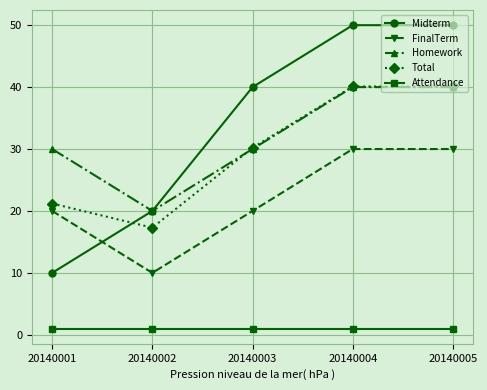

Between 20140001 and 20140003, which series saw the biggest shift?

Midterm